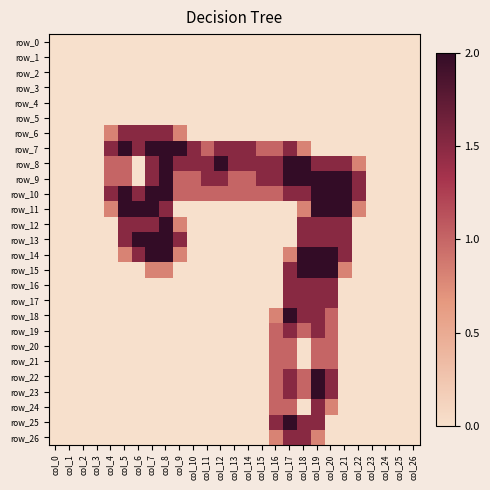

How many values in the row_10 series are below 1?

8